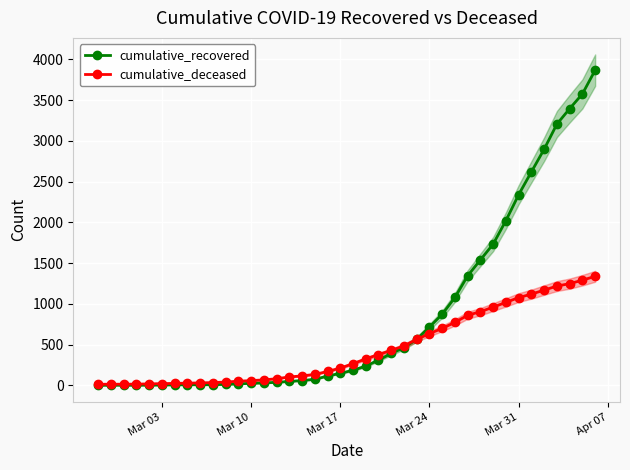

True or false: cumulative_deceased has more than 2 interior local peaks.

False